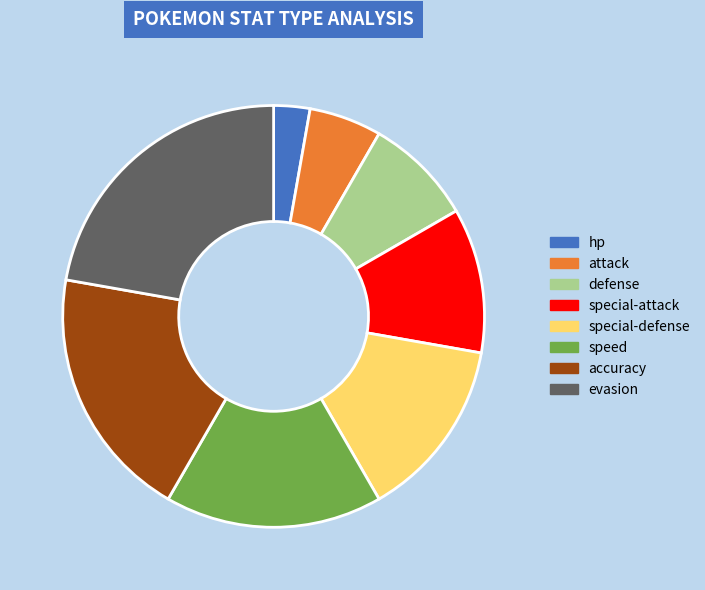

Is it true that defense is 18% of the pie?

False